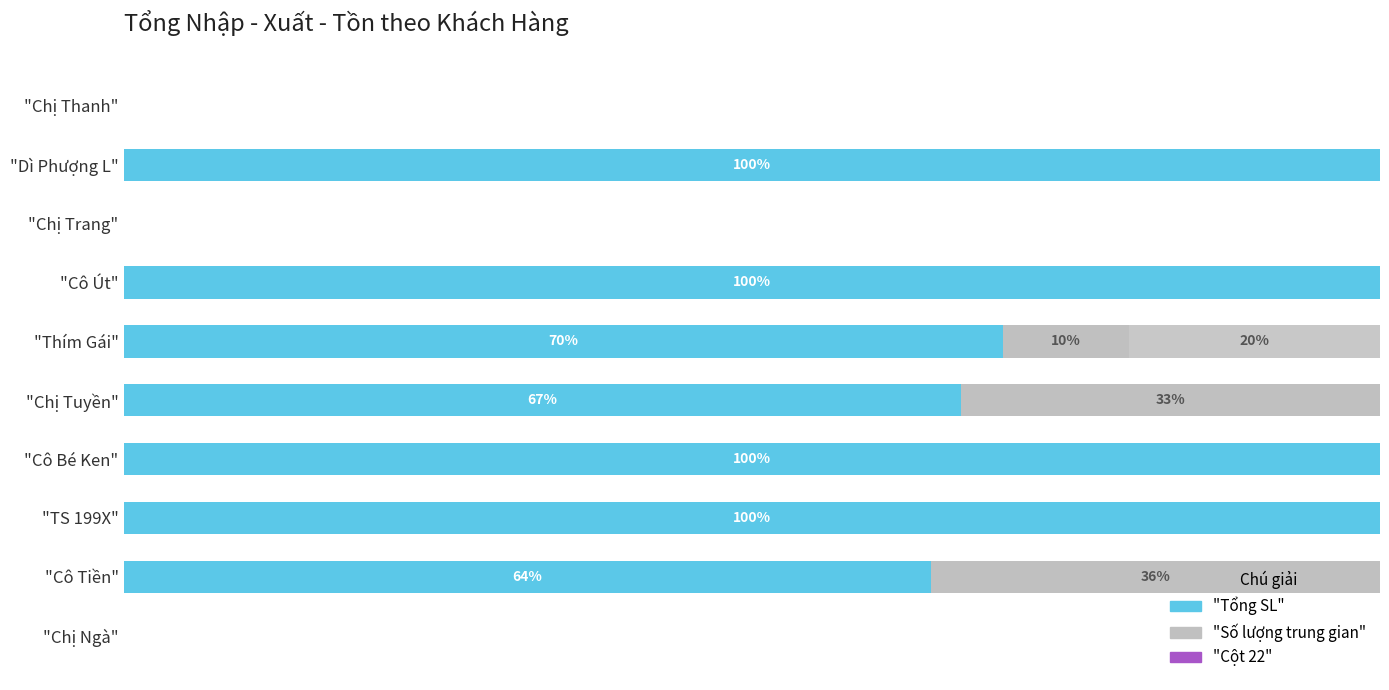

How many groups of bars are there?

10